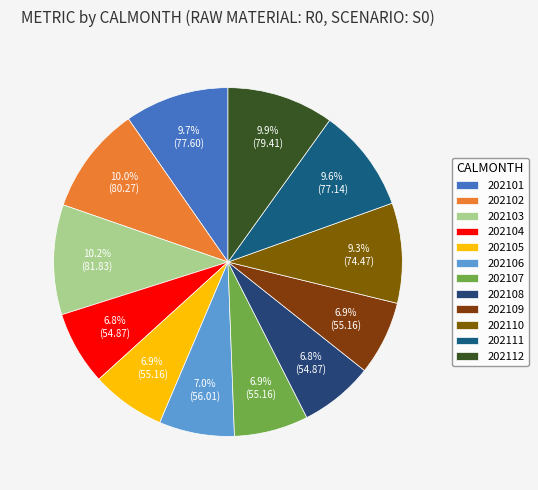

What portion of the pie excludes 202107?

93.1%